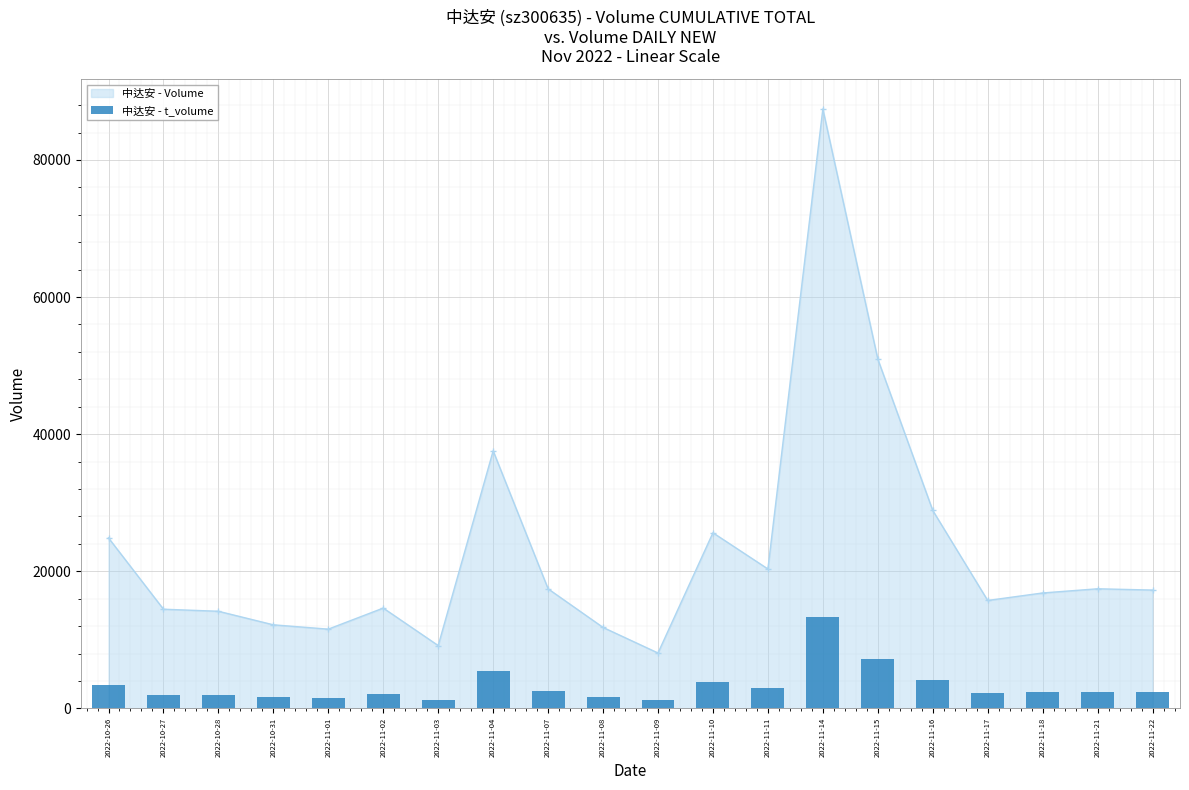

Approximately how many times larger is the value at 2022-11-16 compared to 2022-11-04?

0.8